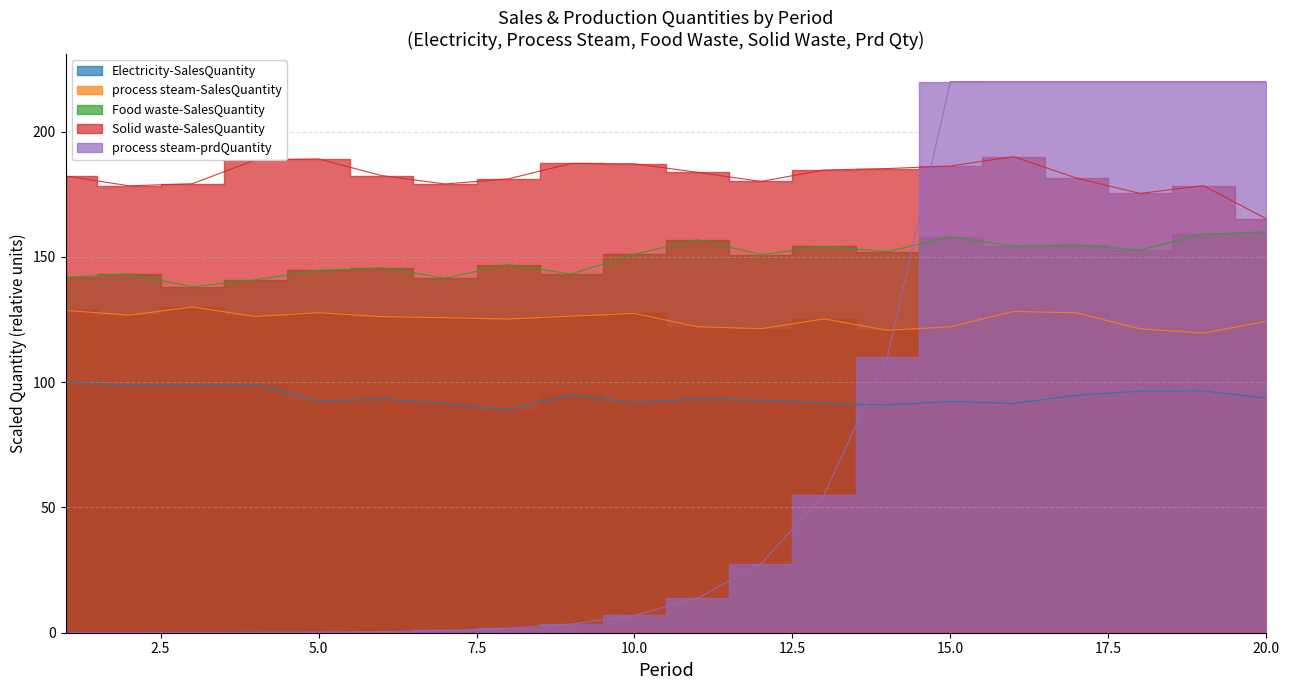

List the series in order of their peak value, lowest first.

Electricity-SalesQuantity, process steam-SalesQuantity, Food waste-SalesQuantity, Solid waste-SalesQuantity, process steam-prdQuantity